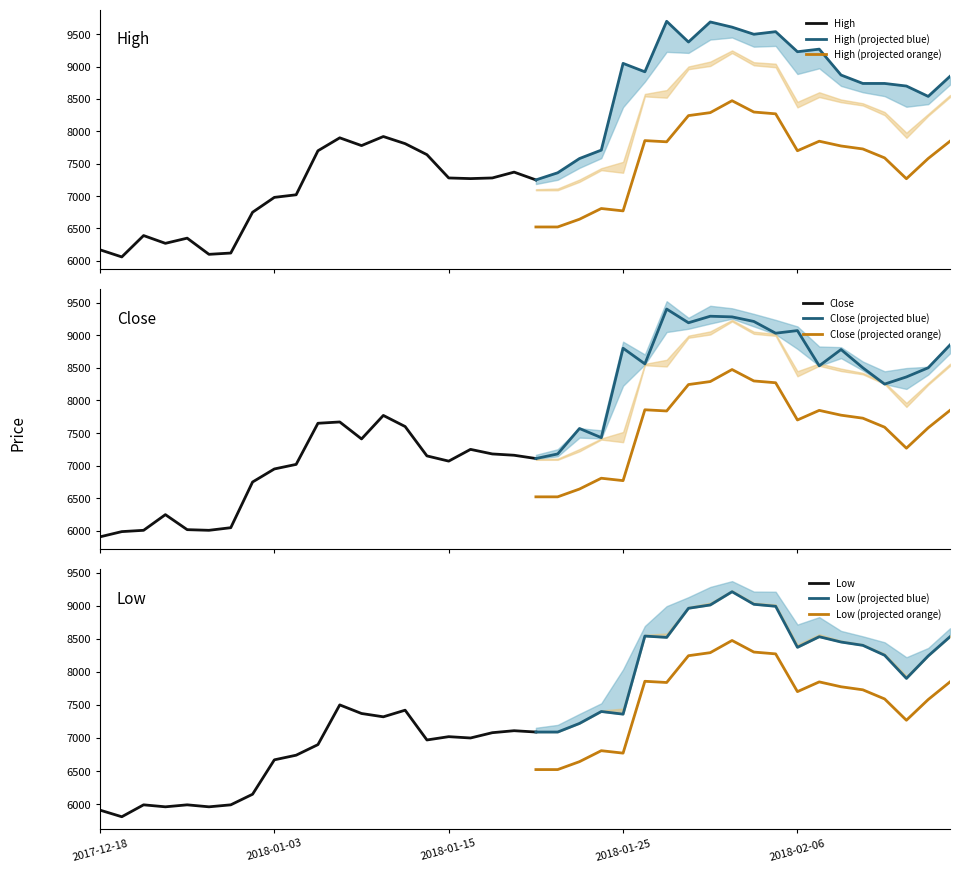

Reading left to right, list all the values displayed in this chart.

High: 6170	6060	6390	6270	6350	6100	6120	6750	6980	7020	7700	7900	7780	7920	7810	7640	7280	7270	7280	7370	7250	7360	7580	7710	9050	8920	9700	9380	9690	9610	9500	9540	9230	9270	8870	8740	8740	8700	8540	8850
Close: 5910	5990	6010	6250	6020	6010	6050	6750	6950	7020	7650	7670	7410	7770	7600	7150	7070	7250	7180	7160	7110	7180	7570	7430	8800	8560	9400	9190	9290	9280	9210	9030	9070	8530	8780	8500	8250	8360	8500	8850
Low: 5910	5810	5990	5960	5990	5960	5990	6150	6670	6740	6900	7500	7370	7320	7420	6970	7020	7000	7080	7110	7090	7090	7220	7400	7360	8540	8520	8960	9010	9210	9020	8990	8370	8530	8450	8400	8250	7900	8240	8530